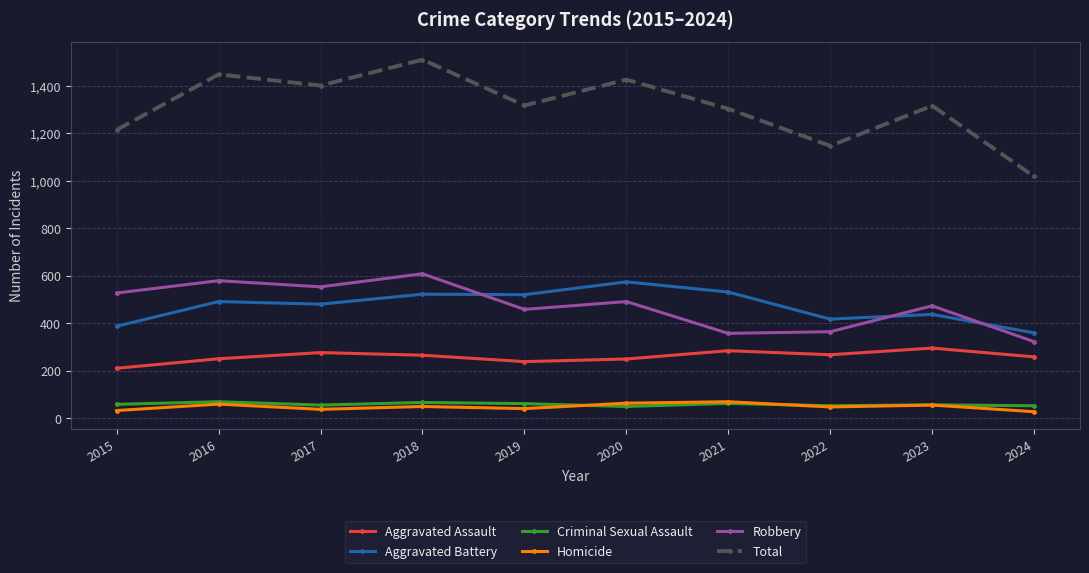

Which category has the lowest value in the Robbery series?

2024